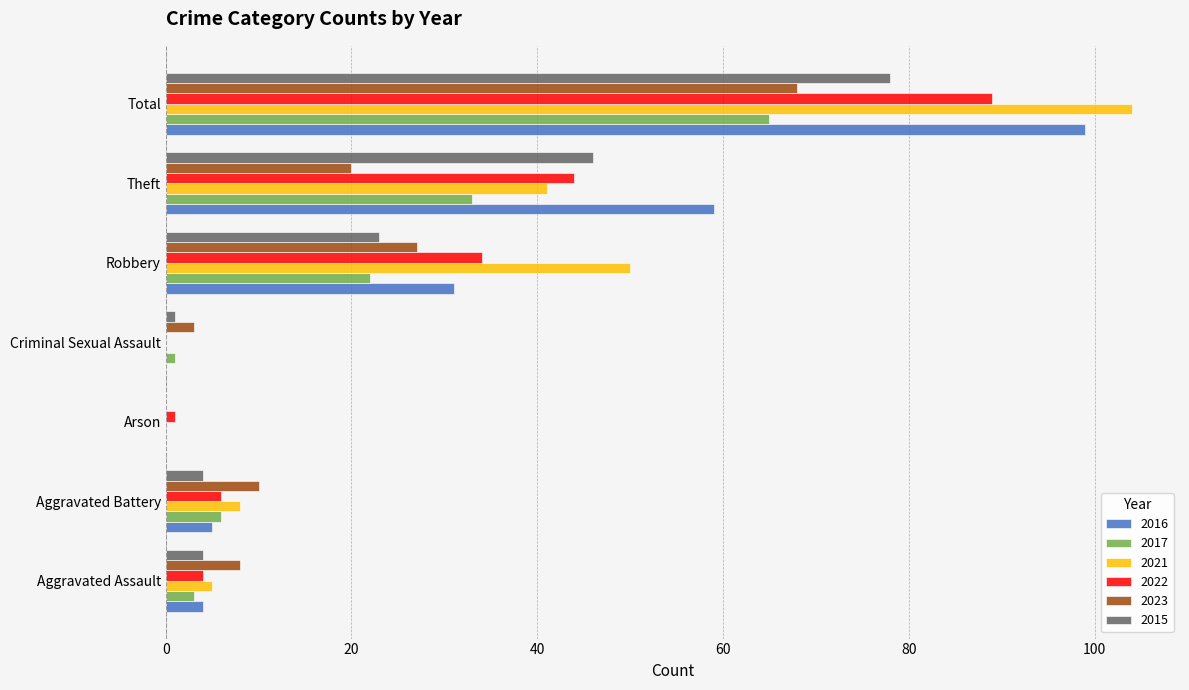

Is the value of 2016 at Criminal Sexual Assault greater than the value of 2015 at Aggravated Battery?

No